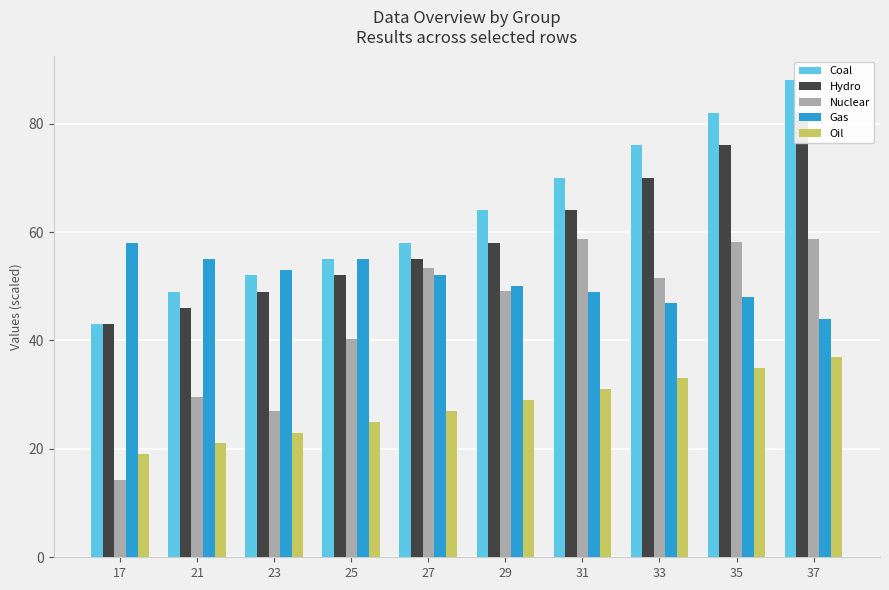

Is it true that Nuclear equals 18.7 at 25?

False